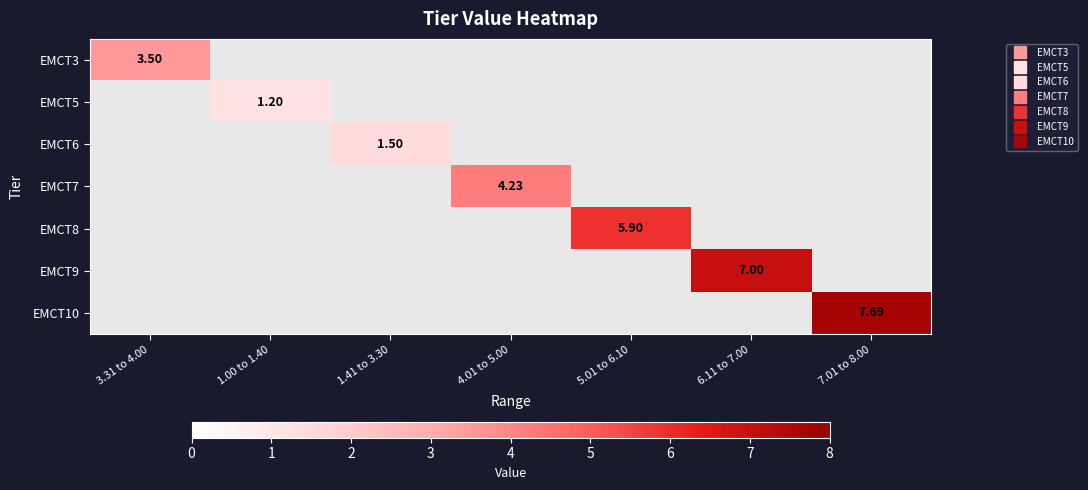

How many data points does each series have?

7